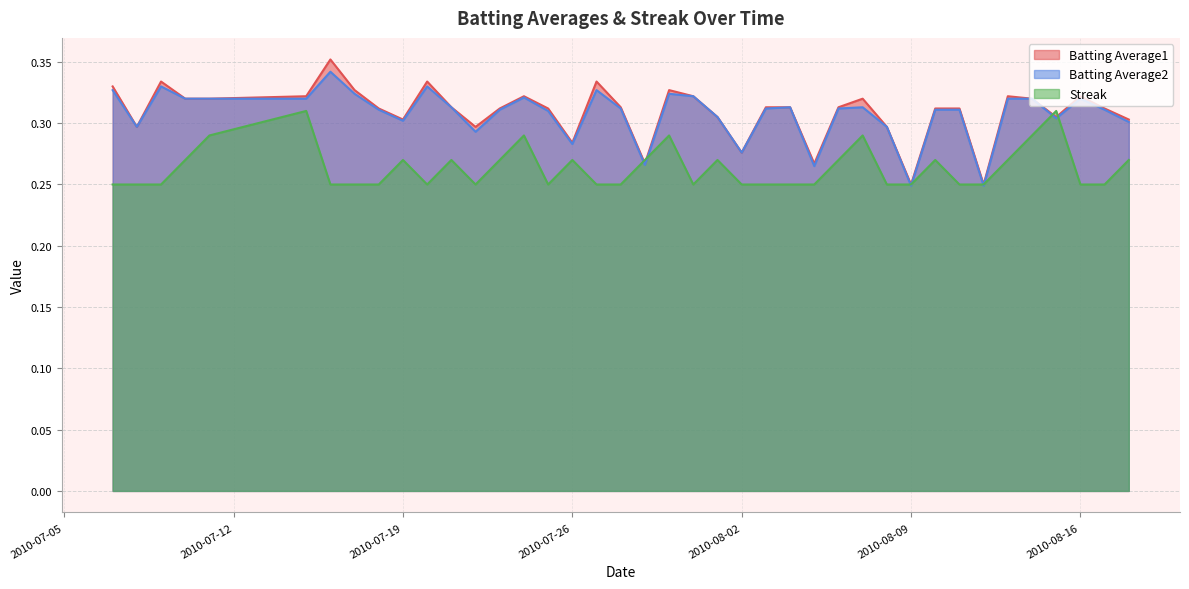

What is the lowest value of the Batting Average1 series?

0.2